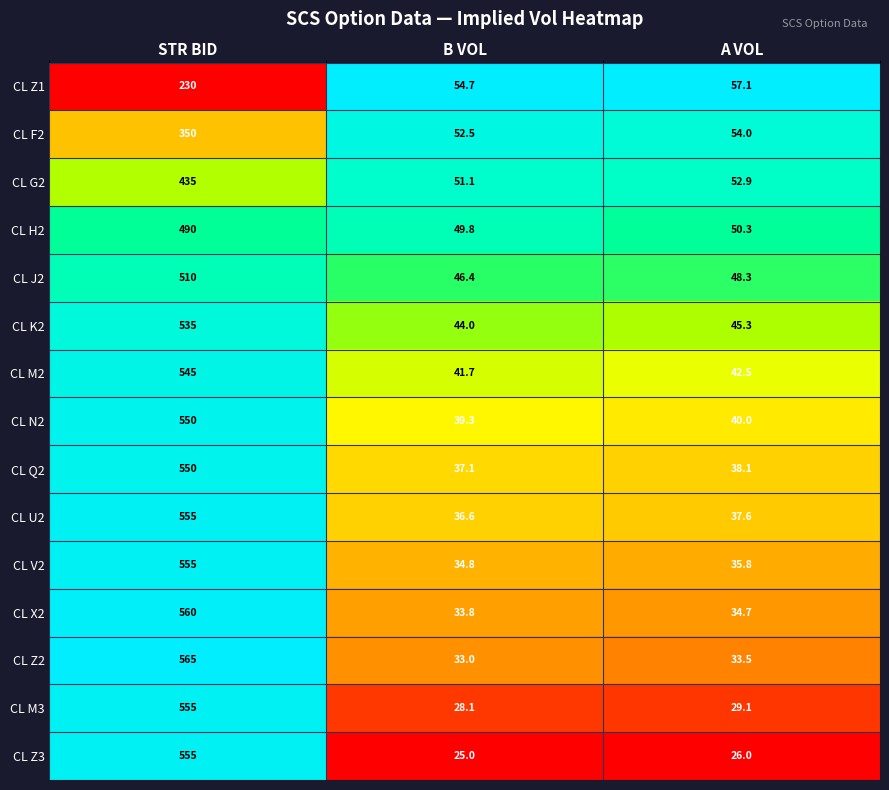

What is the total value across all series at STR BID?

7540.0